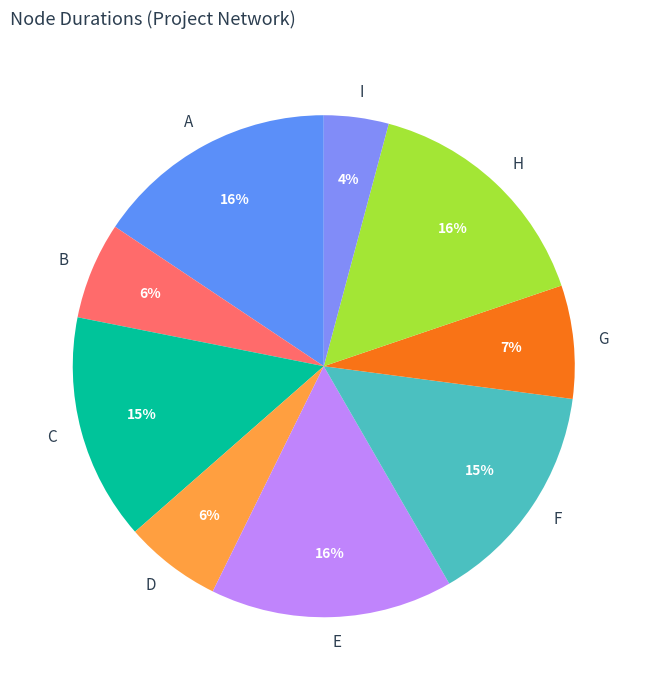

Which has a higher value, D or H?

H